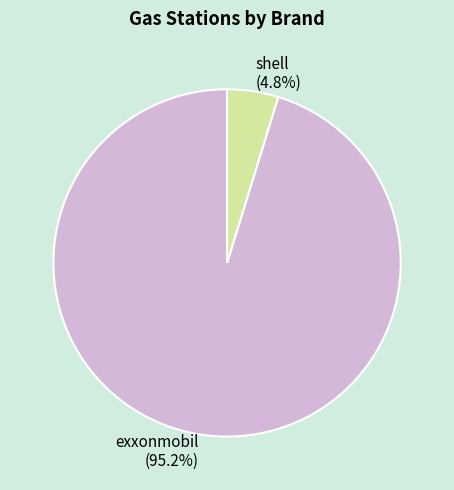

Count the number of slices in the pie.

2